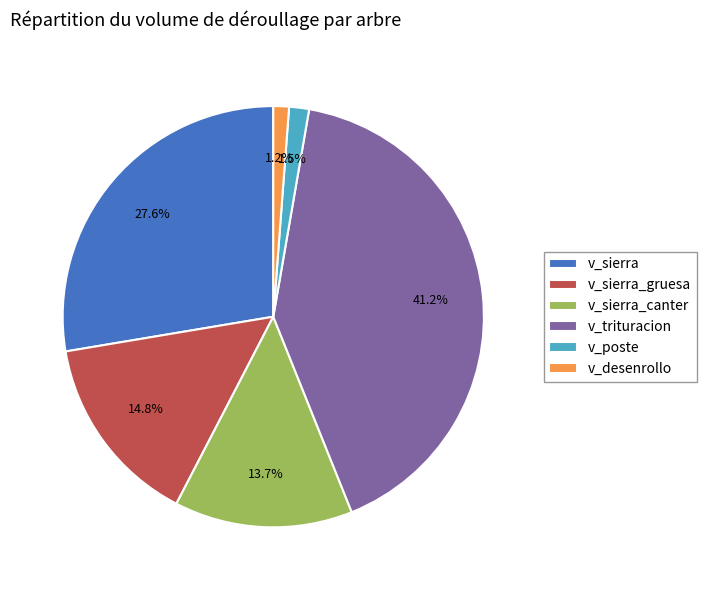

Does any single category account for the majority?

No